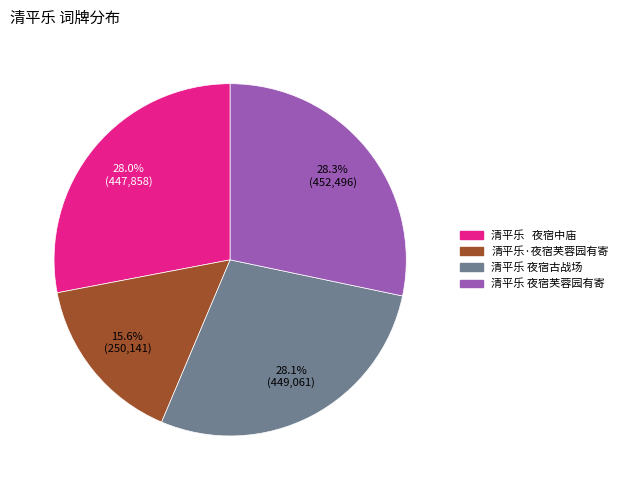

True or false: 清平乐 夜宿古战场 accounts for 35% of the total.

False